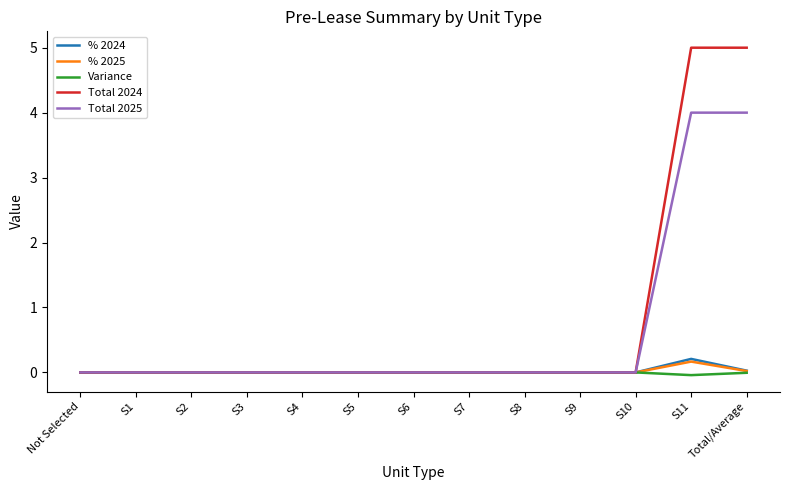

The value of Total 2024 at Total/Average is 5.0. True or false?

True